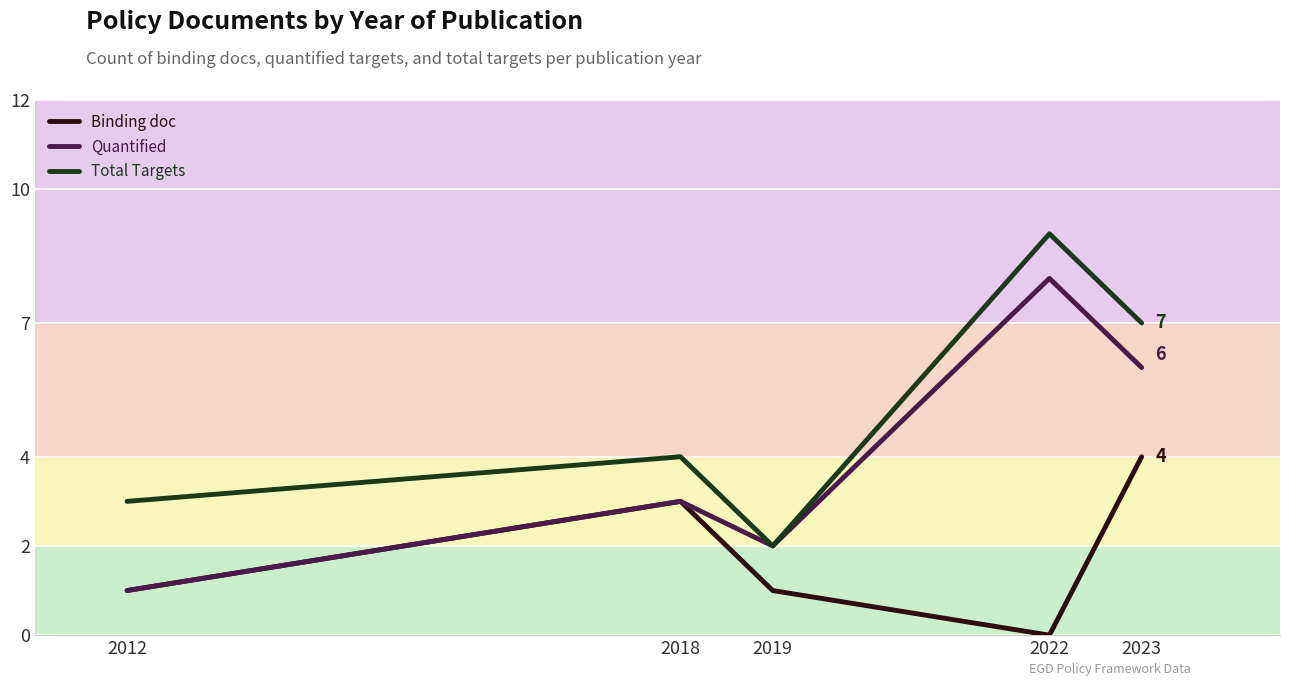

True or false: Binding doc has a value of 1 at 2019.

True